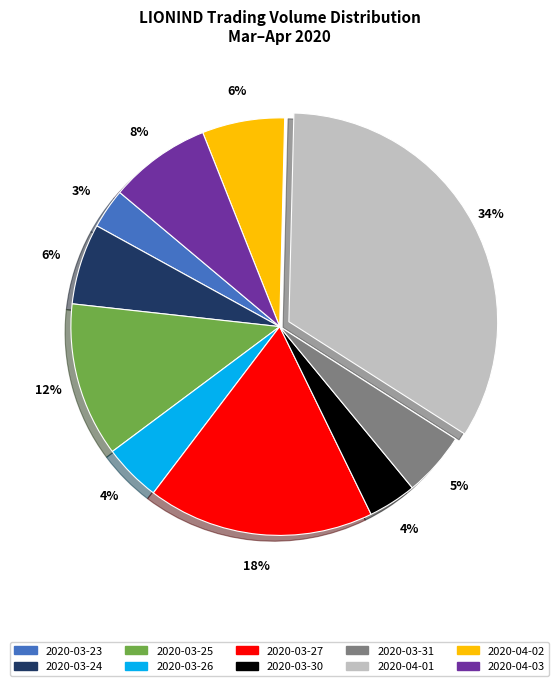

Between 2020-04-03 and 2020-03-30, which is larger?

2020-04-03